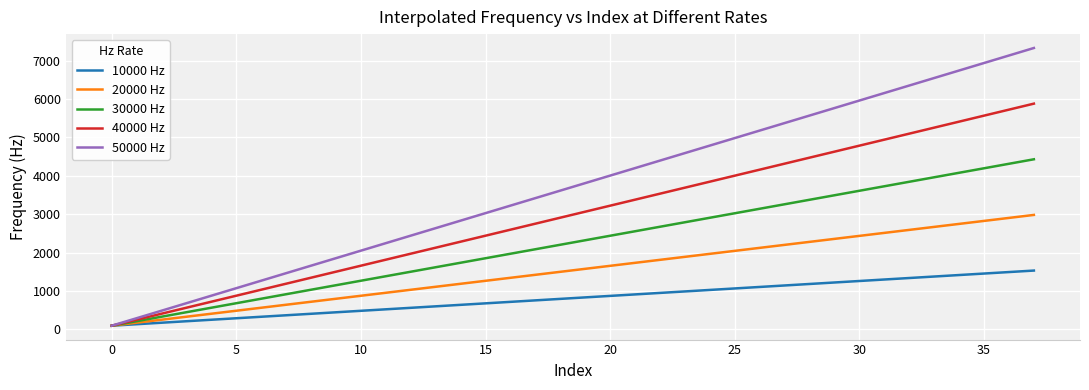

Which series has the widest spread of values?

50000 Hz